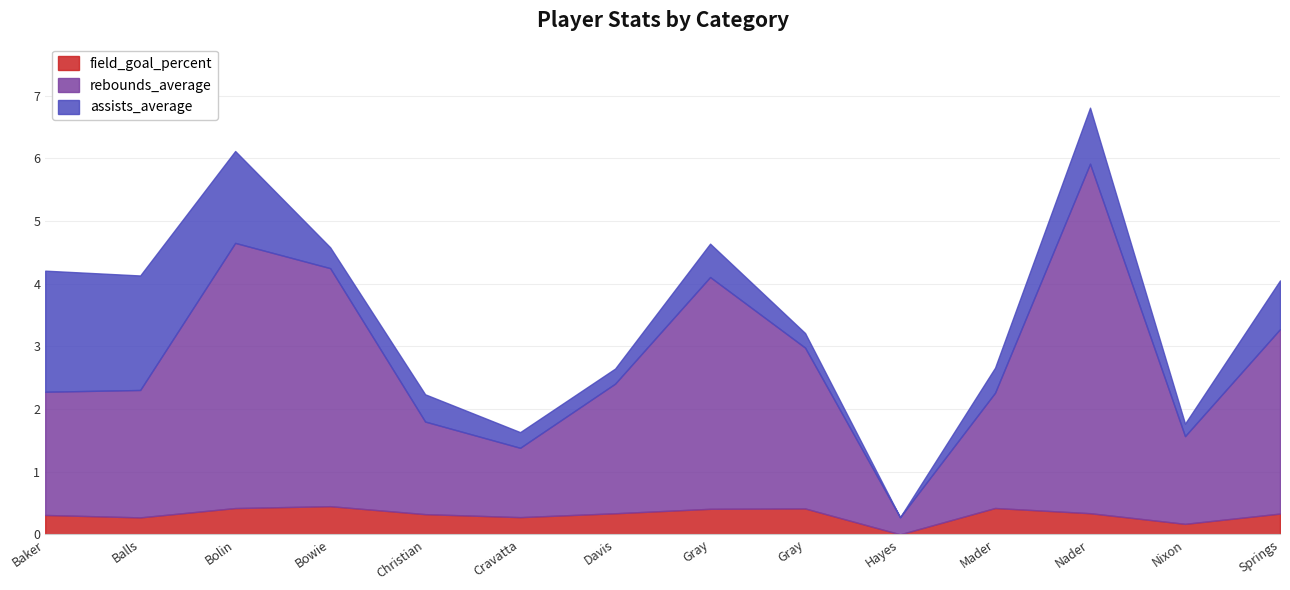

What are all the series names shown in the legend?

field_goal_percent, rebounds_average, assists_average